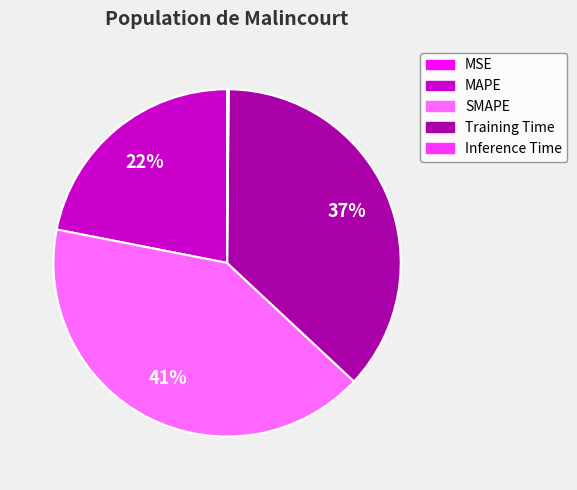

Is there any slice that represents more than half of the pie?

No